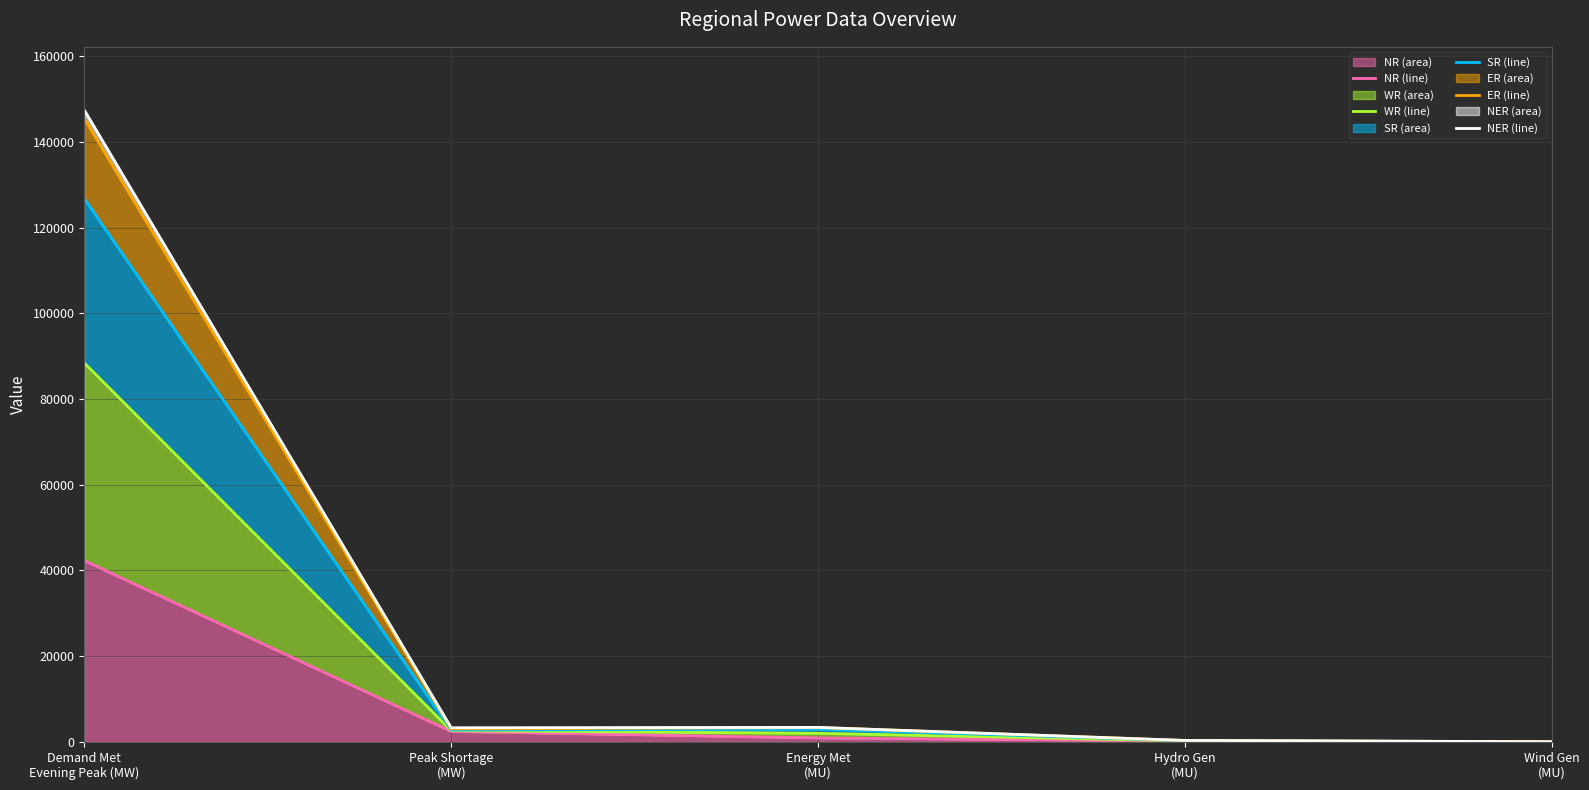

At Peak Shortage
(MW), list the series in order from largest to smallest.

NER line, ER line, SR line, WR line, NR line